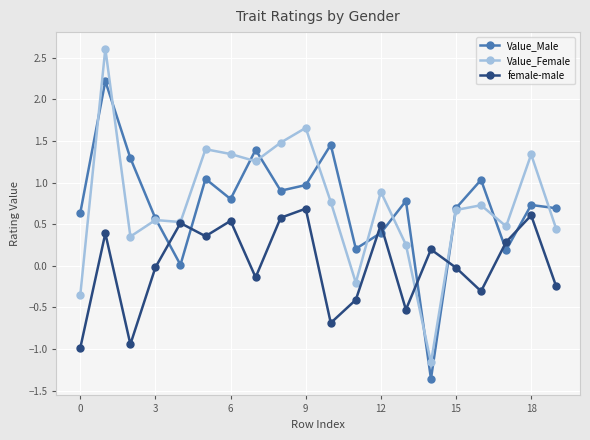

Count the number of categories in the chart.

20